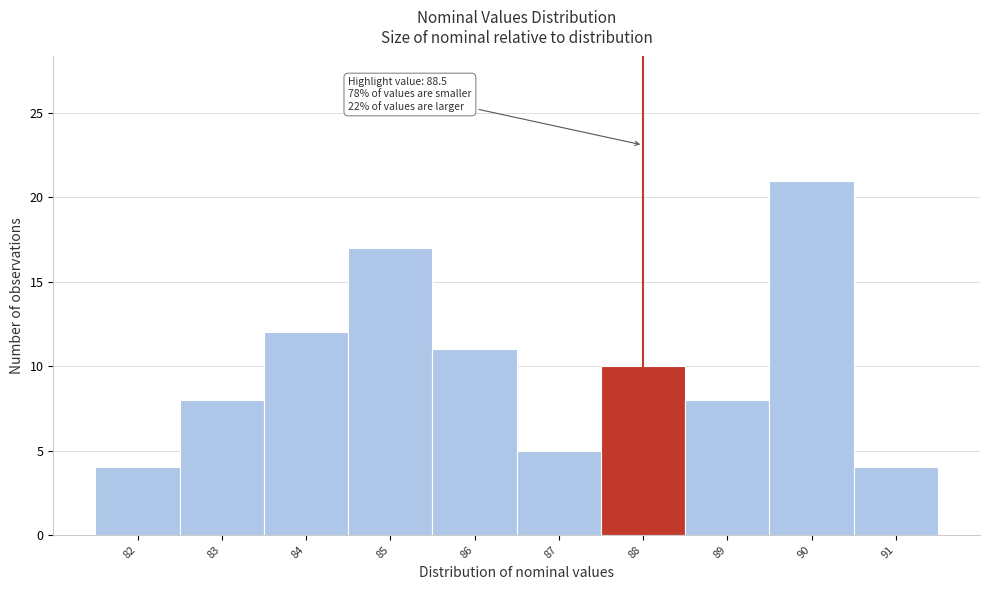

Reading left to right, what are all the values shown in this chart?

82=4	83=8	84=12	85=17	86=11	87=5	88=10	89=8	90=21	91=4